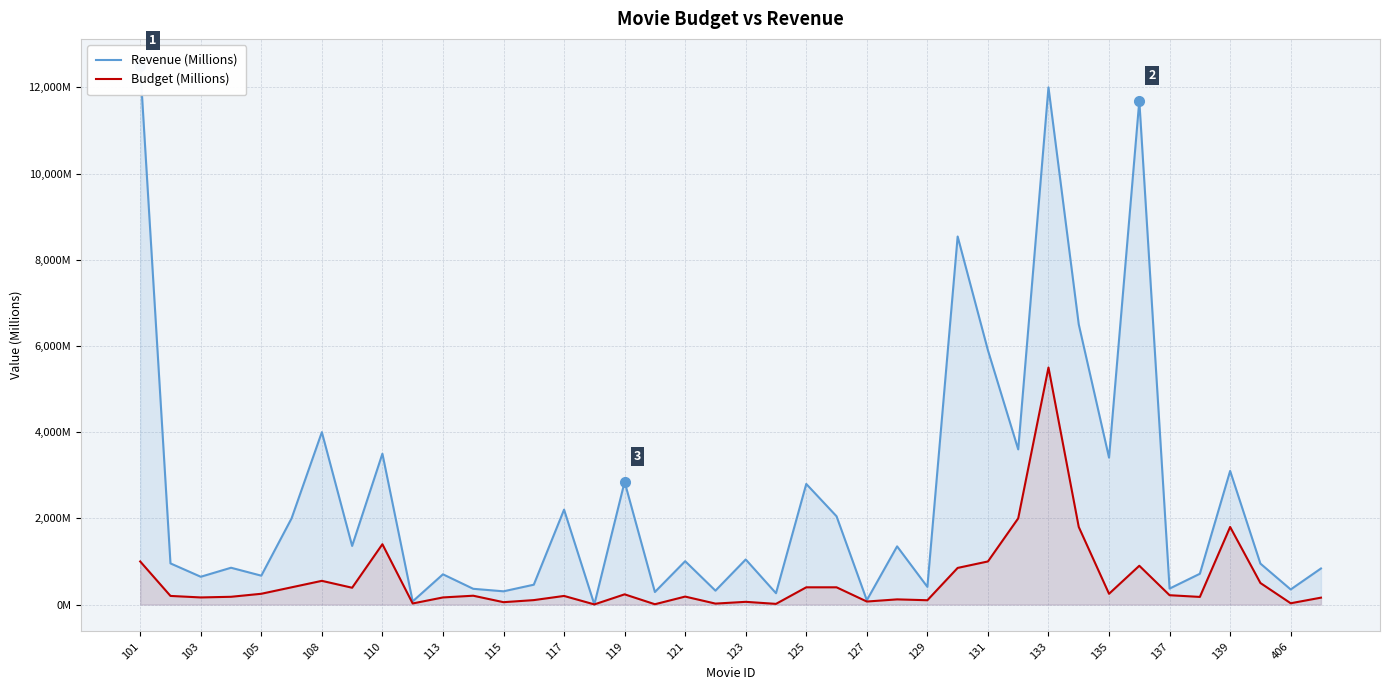

Is the value of Budget (Millions) at 129 greater than the value of Revenue (Millions) at 34?

No